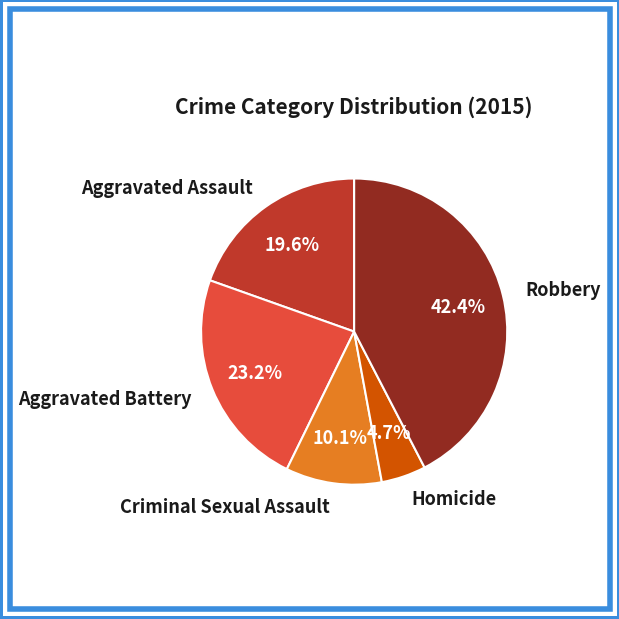

Which slice is the largest?

Robbery